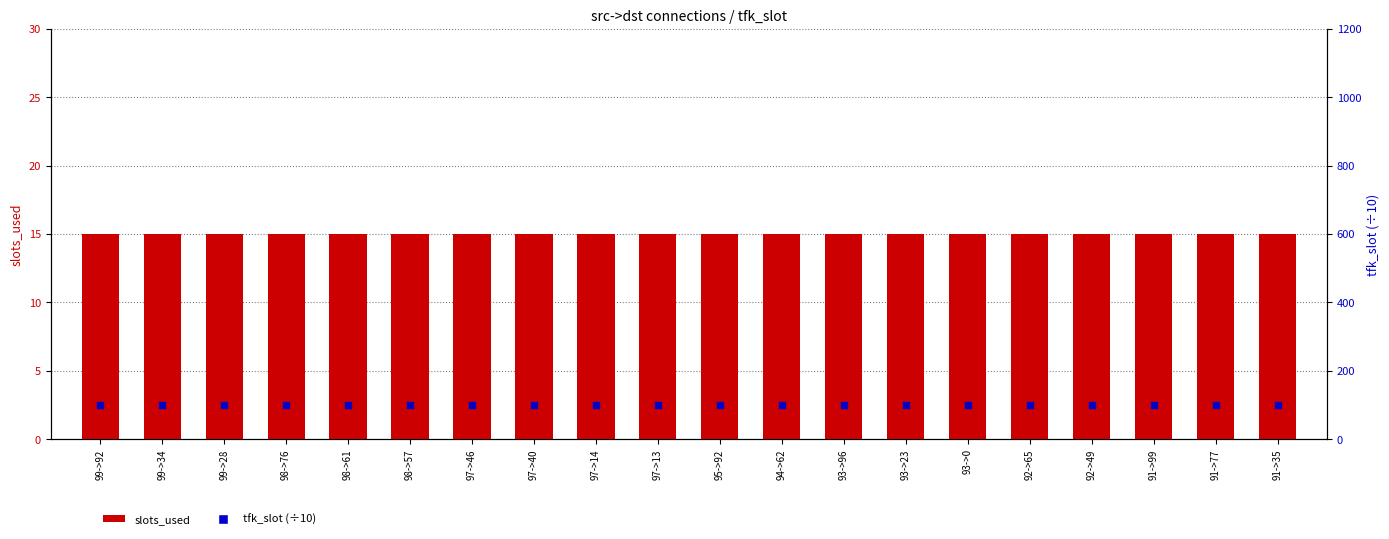

At how many categories does at least one series exceed 21?

20